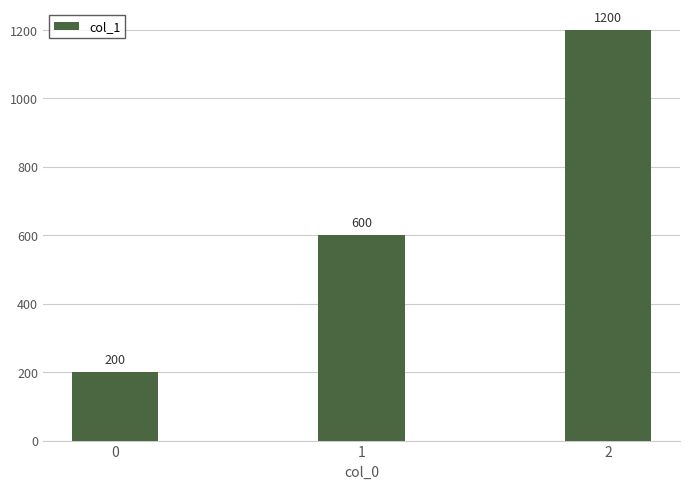

What is the minimum value shown in the chart?

200